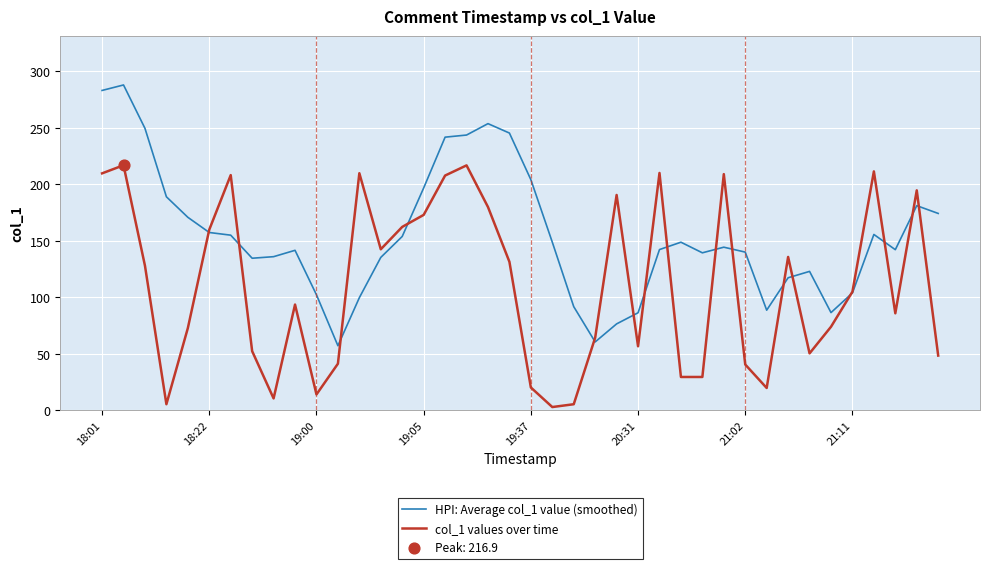

Which series has the largest total across all categories?

HPI: Average col_1 value (smoothed)